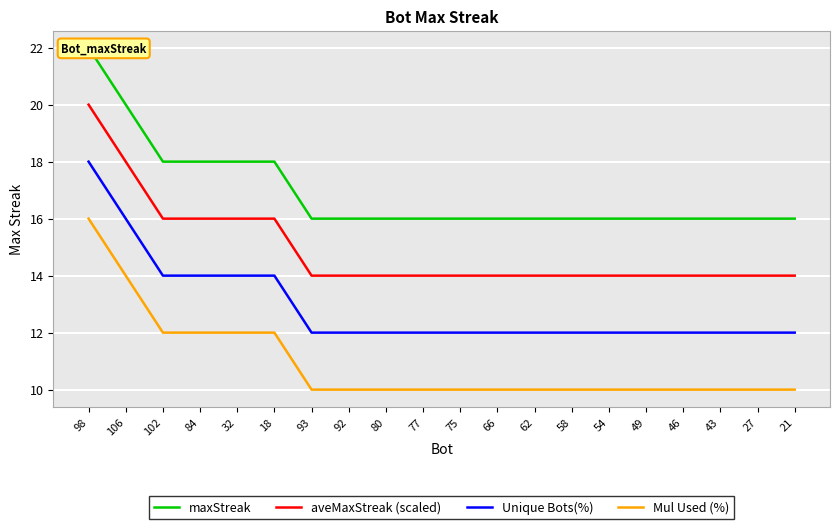

Which label corresponds to the largest value in the chart?

98